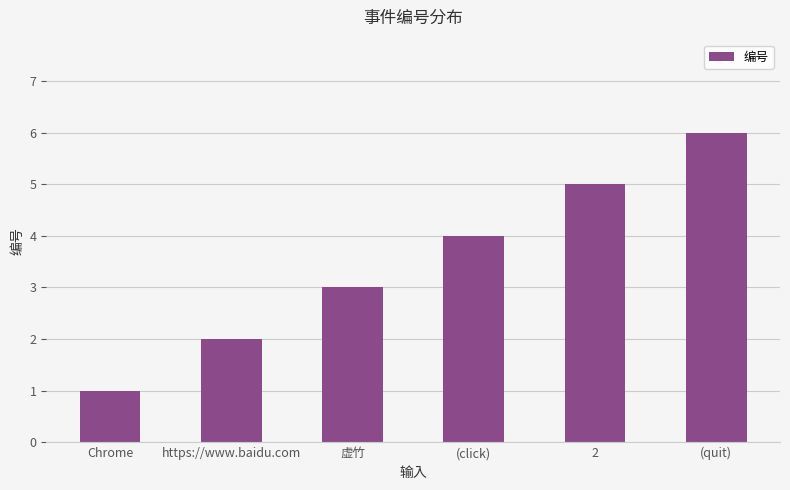

What is the value of the 2nd bar from the left?

2